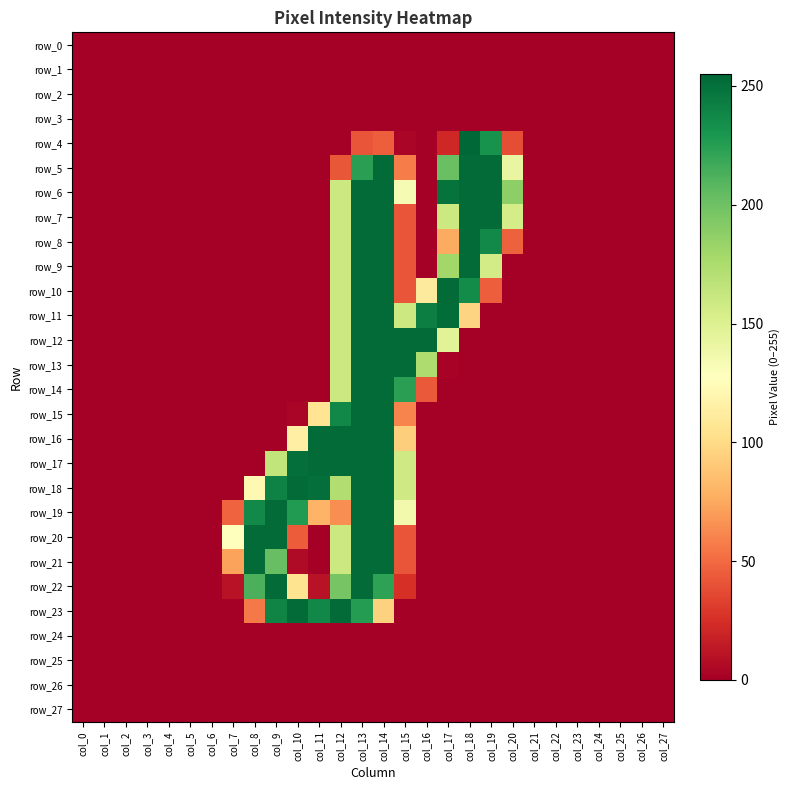

At which category is the sum across all series the highest?

col_13